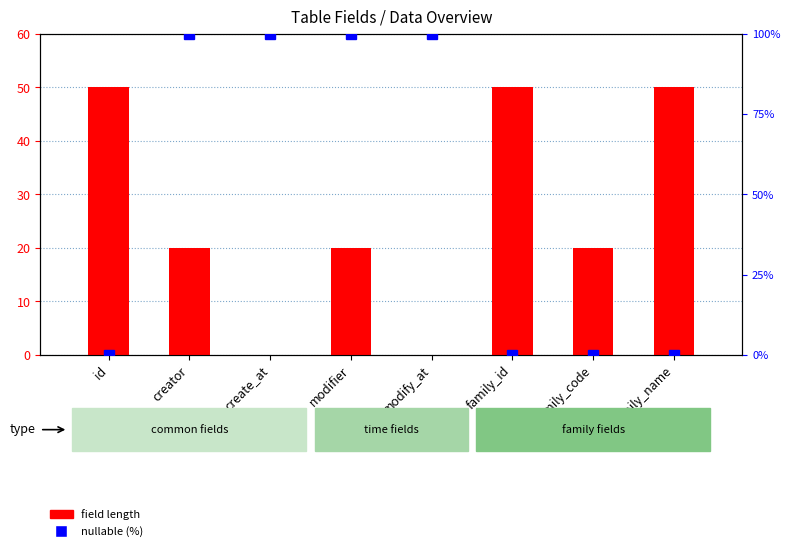

How many groups of bars are there?

8